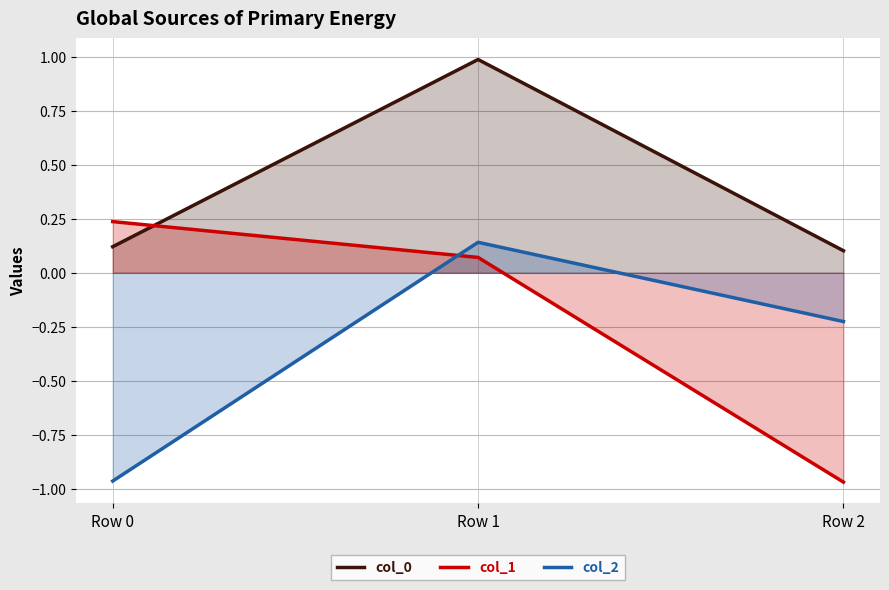

What is the difference between the highest and lowest values at Row 0?

1.2